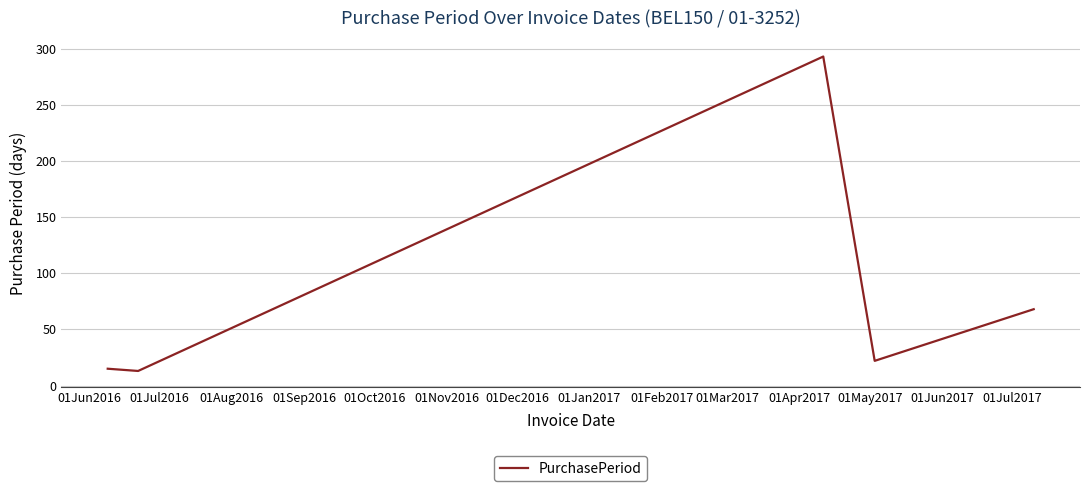

What is the average value?

82